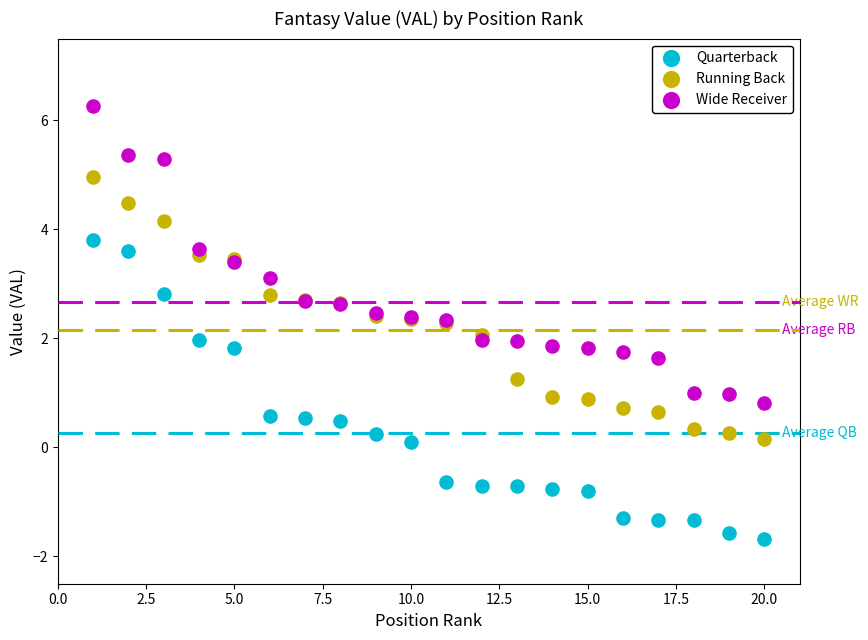

What is the X range (max minus min) for the scatter plot?

19.0